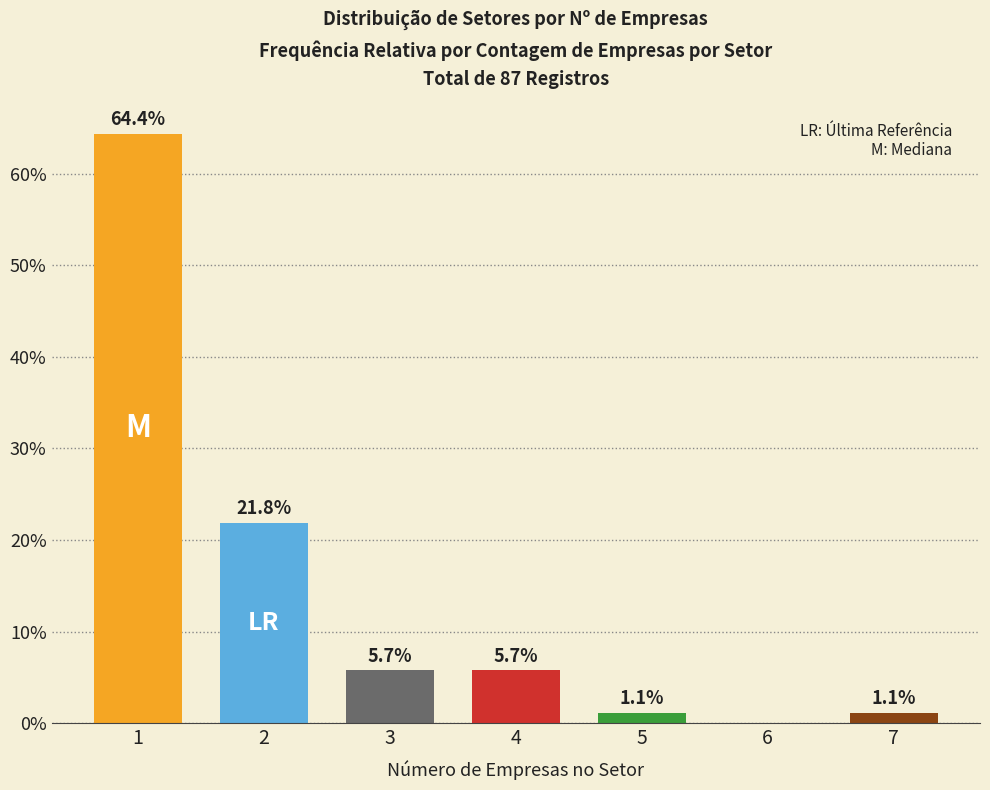

Reading left to right, list all the values displayed in this chart.

1=64.4	2=21.8	3=5.7	4=5.7	5=1.1	6=0.0	7=1.1